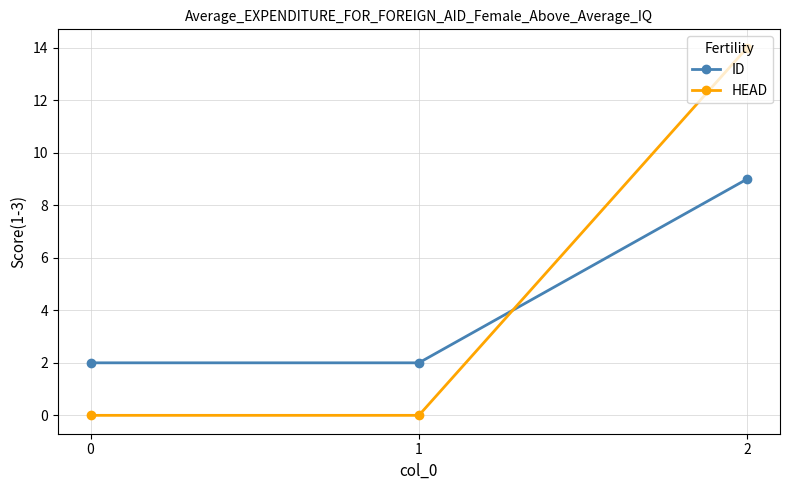

At how many categories does at least one series exceed 0?

3